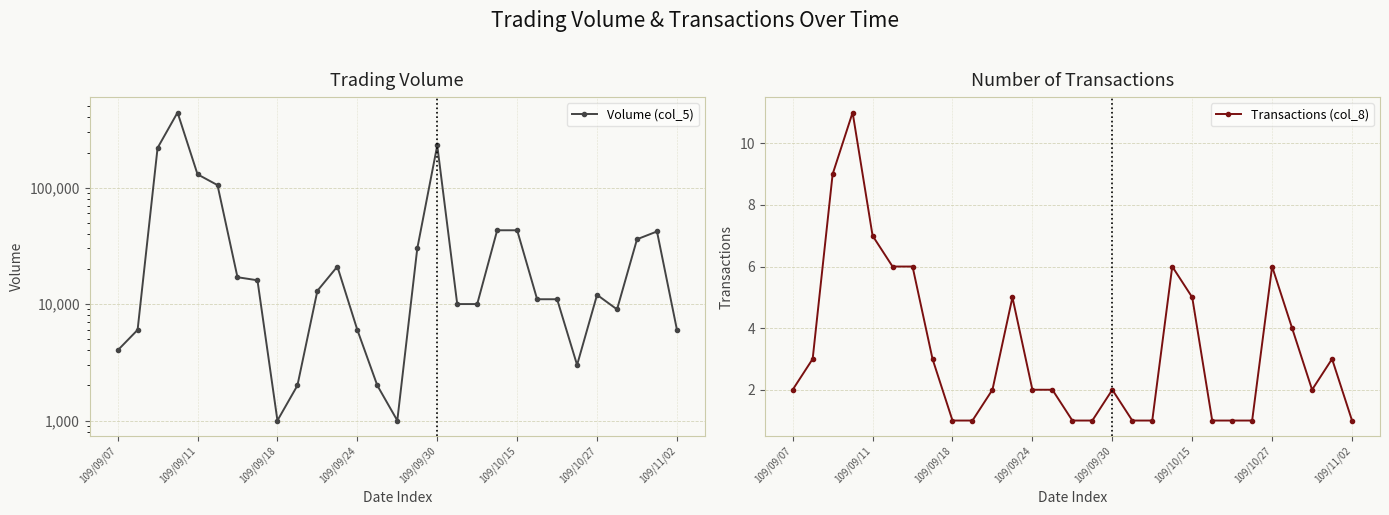

True or false: Transactions (col_8) and Volume (col_5) cross at least once.

False